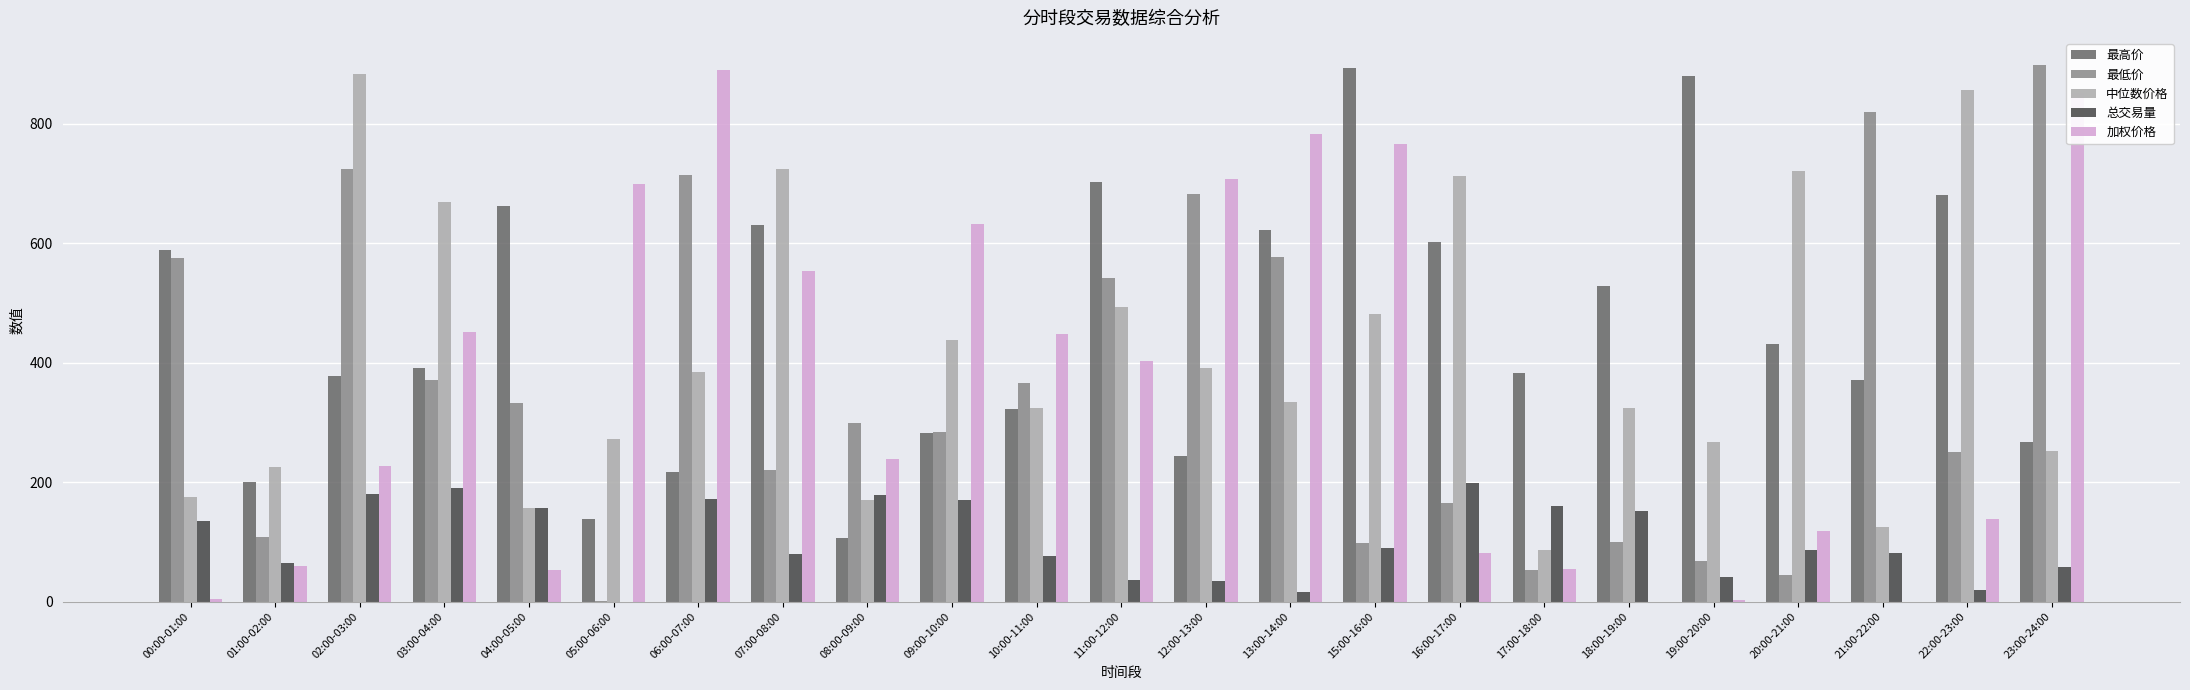

What is the approximate value of 总交易量 at 08:00-09:00?

177.7